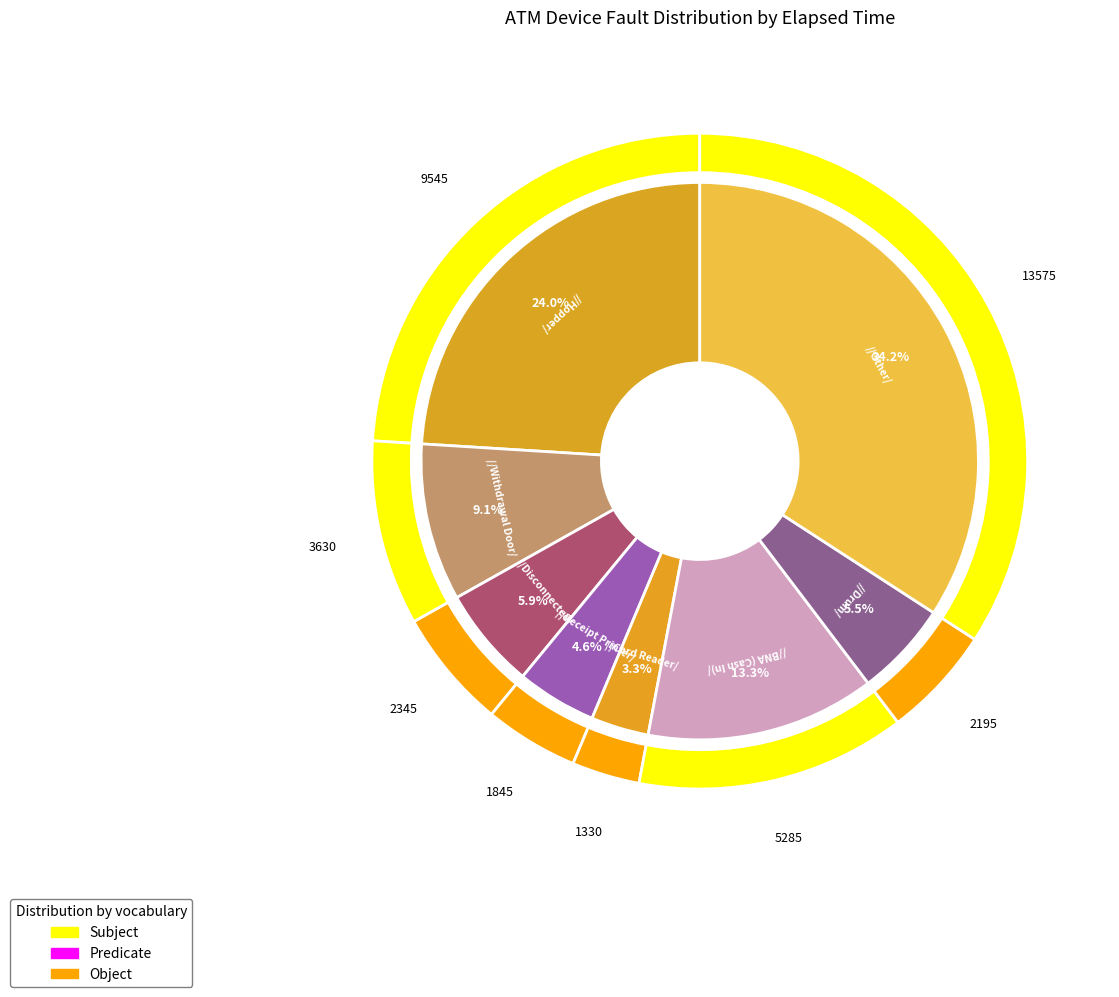

True or false: 3 accounts for 1% of the total.

False